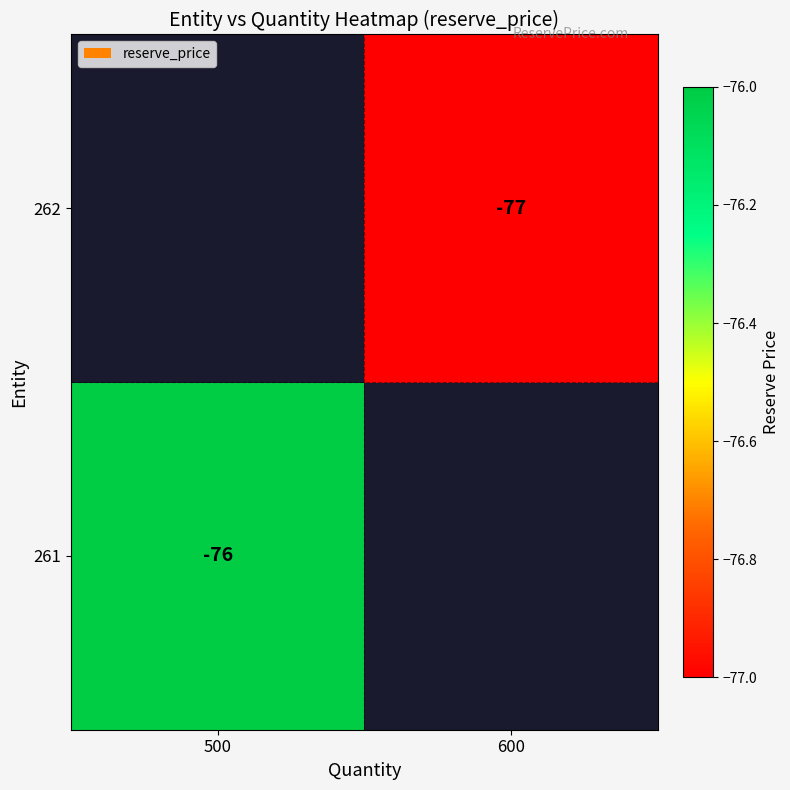

Is it true that 262 equals -37 at 600?

False